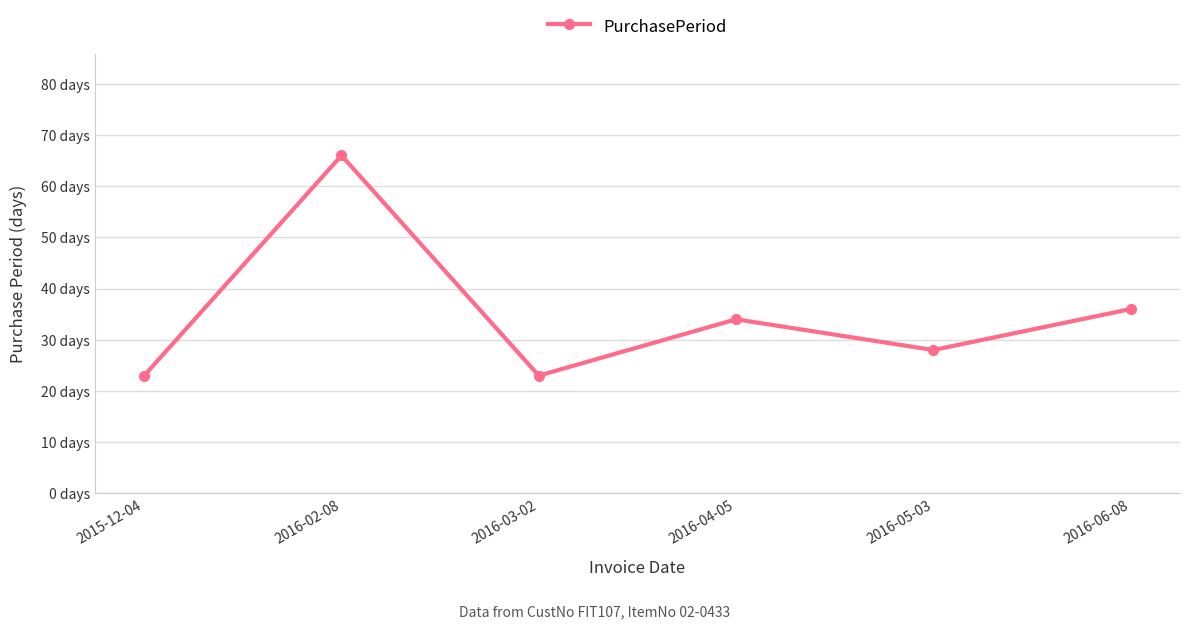

What is the label of the 1st point from the left?

2015-12-04